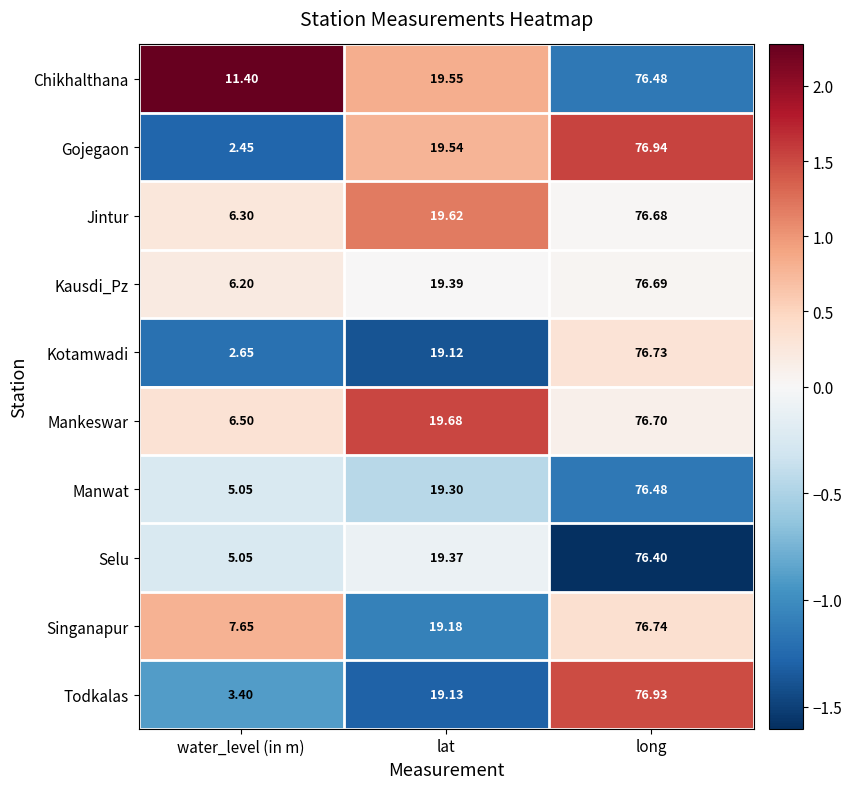

Which series has the largest total across all categories?

Chikhalthana